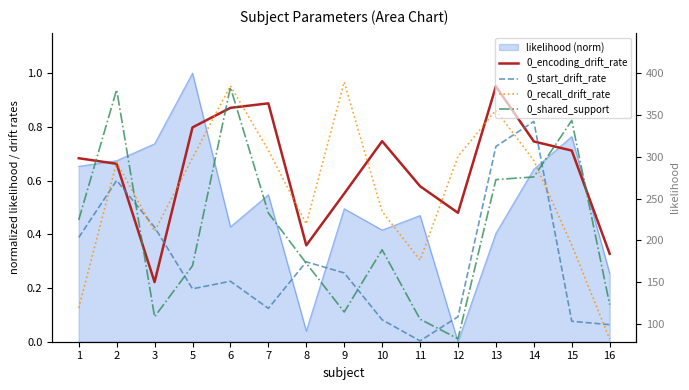

What is the sum of all 0_encoding_drift_rate values?

9.6